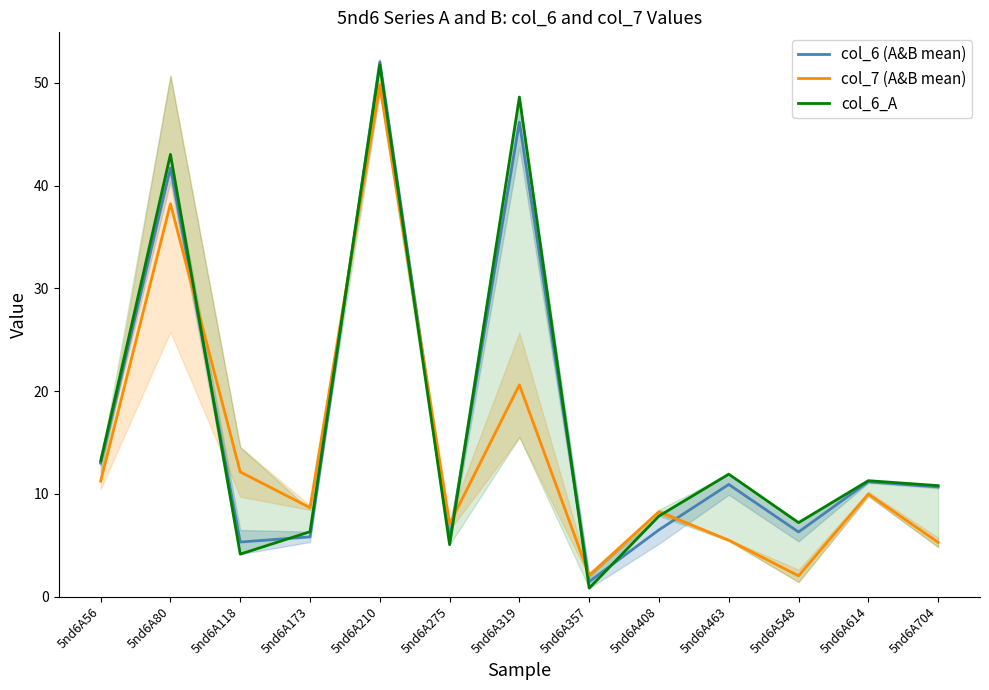

Reading left to right, extract all data points from this chart.

col_6 (A&B mean): 13.0	41.7	5.3	5.8	52.0	5.6	46.2	1.4	6.5	10.9	6.3	11.2	10.7
col_7 (A&B mean): 11.2	38.2	12.1	8.6	49.8	7.1	20.6	2.1	8.2	5.5	2.0	10.0	5.3
col_6_A: 13.2	43.0	4.1	6.3	51.8	5.0	48.6	0.8	7.8	11.9	7.2	11.3	10.8